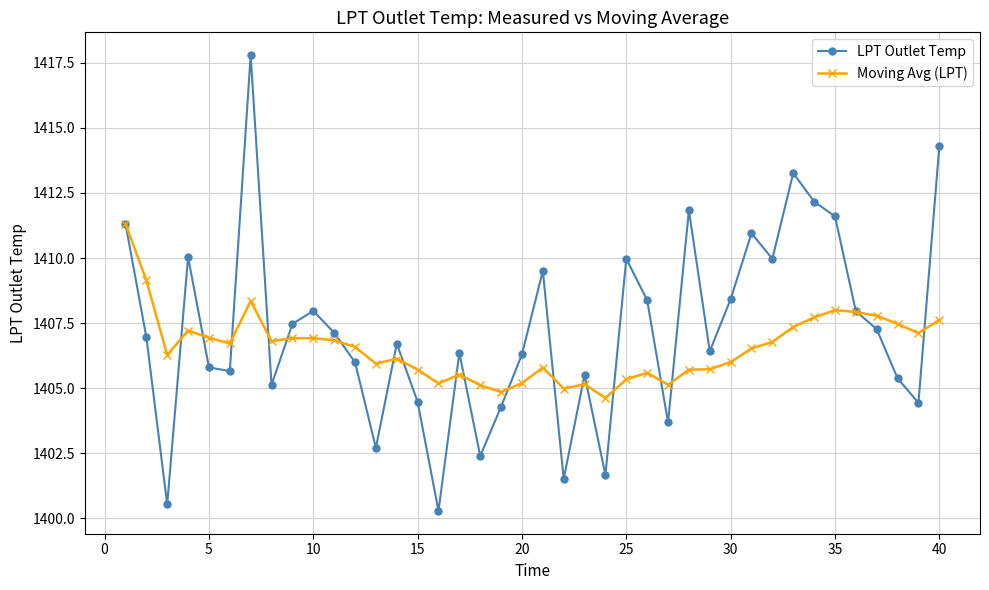

What is the maximum value for Moving Avg (LPT)?

1411.3